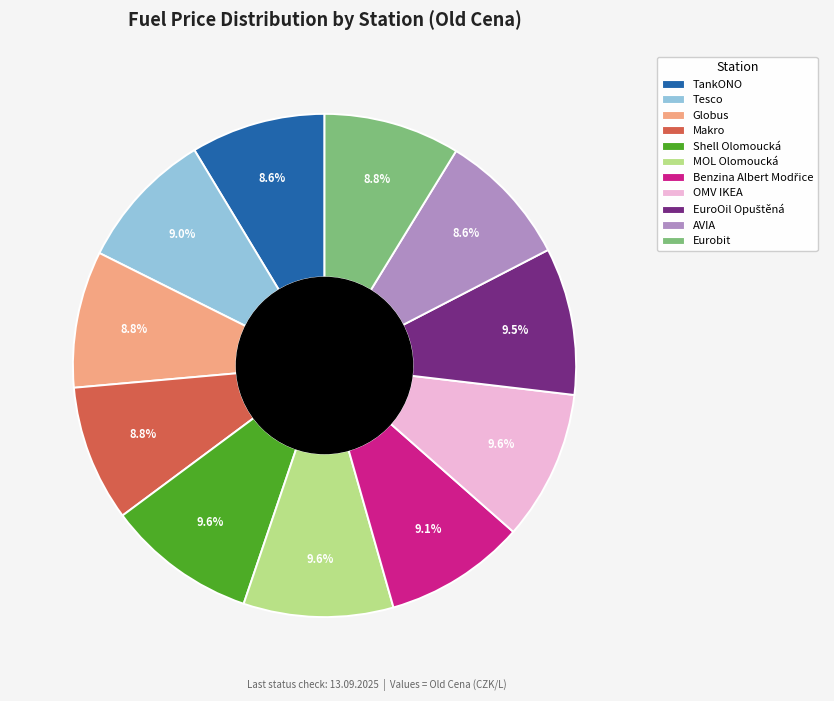

How many slices are in this pie chart?

11